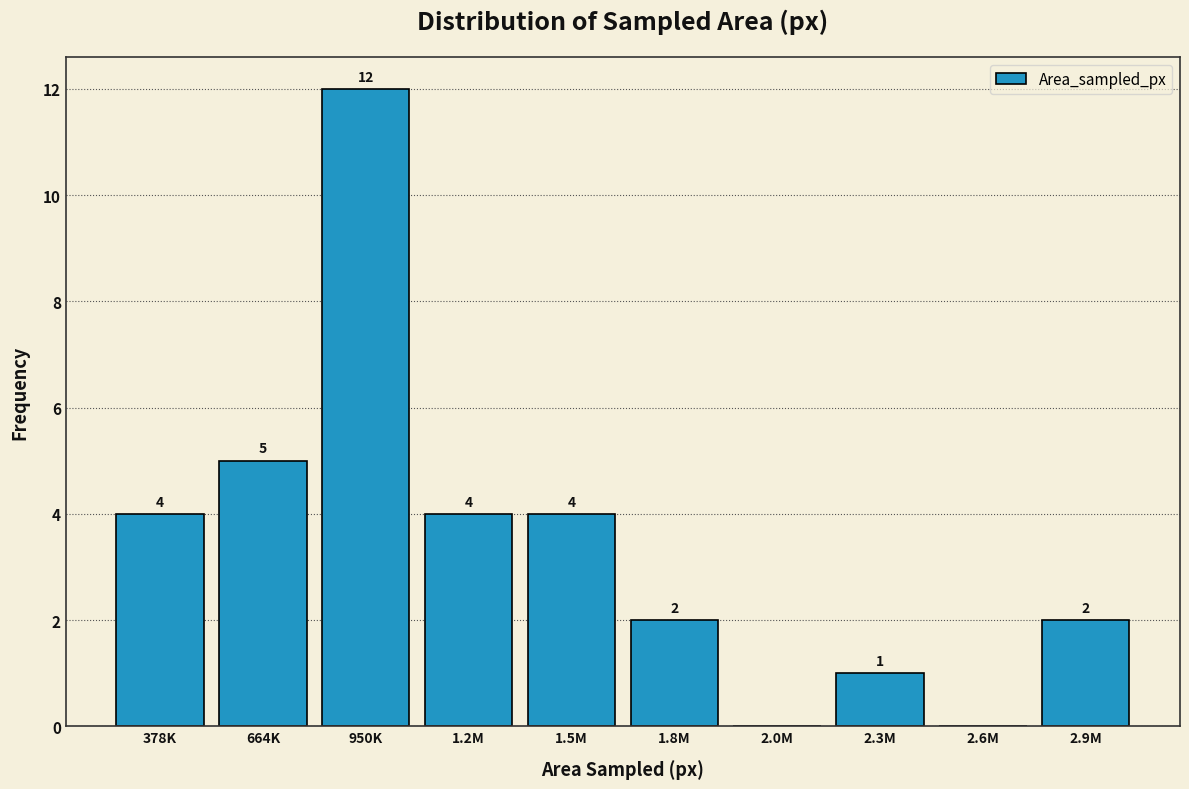

Reading left to right, what are all the values shown in this chart?

378K=4	664K=5	950K=12	1.2M=4	1.5M=4	1.8M=2	2.0M=0	2.3M=1	2.6M=0	2.9M=2